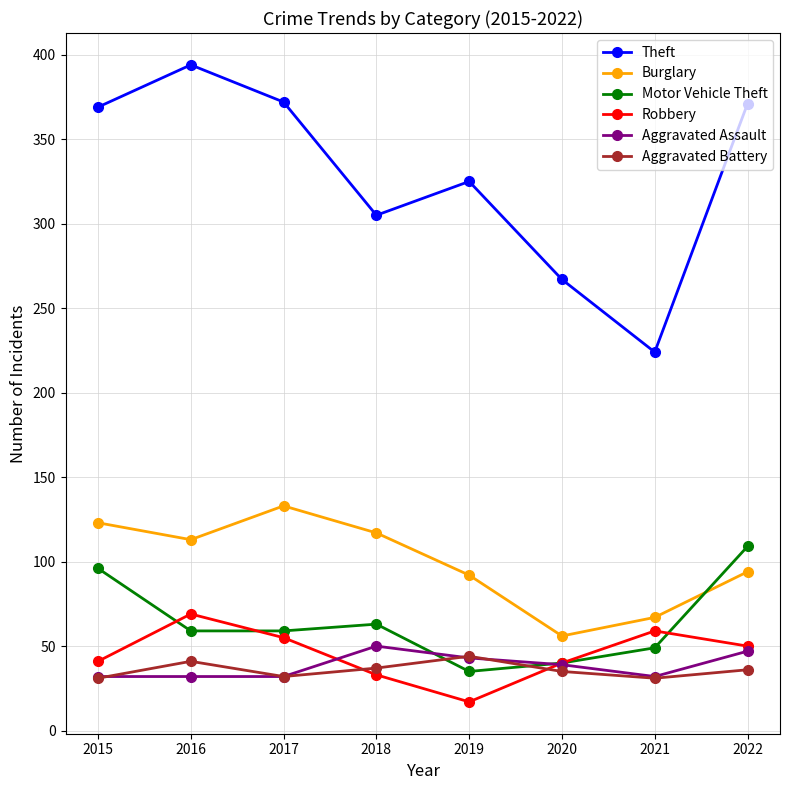

Is it true that Theft equals 661 at 2022?

False